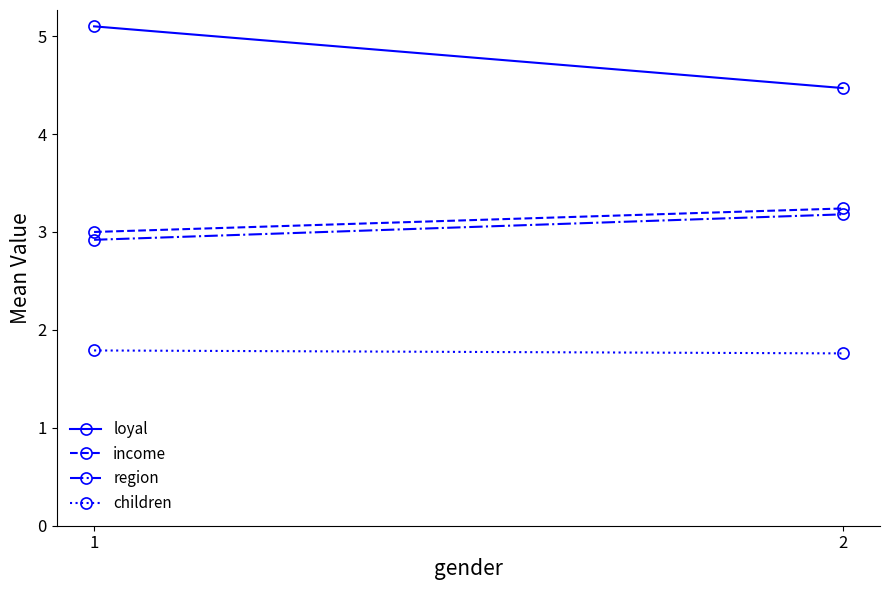

Count the number of data series in this chart.

4